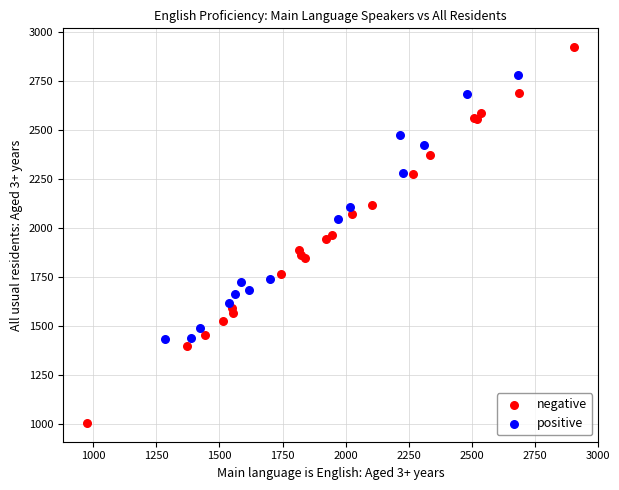

Which series has the widest spread of Y values?

negative